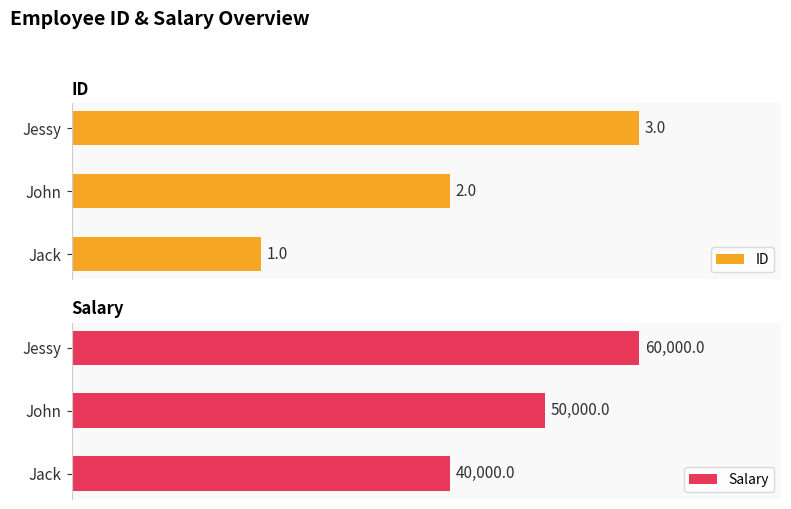

Rank the categories by ID value from lowest to highest.

Jack, John, Jessy